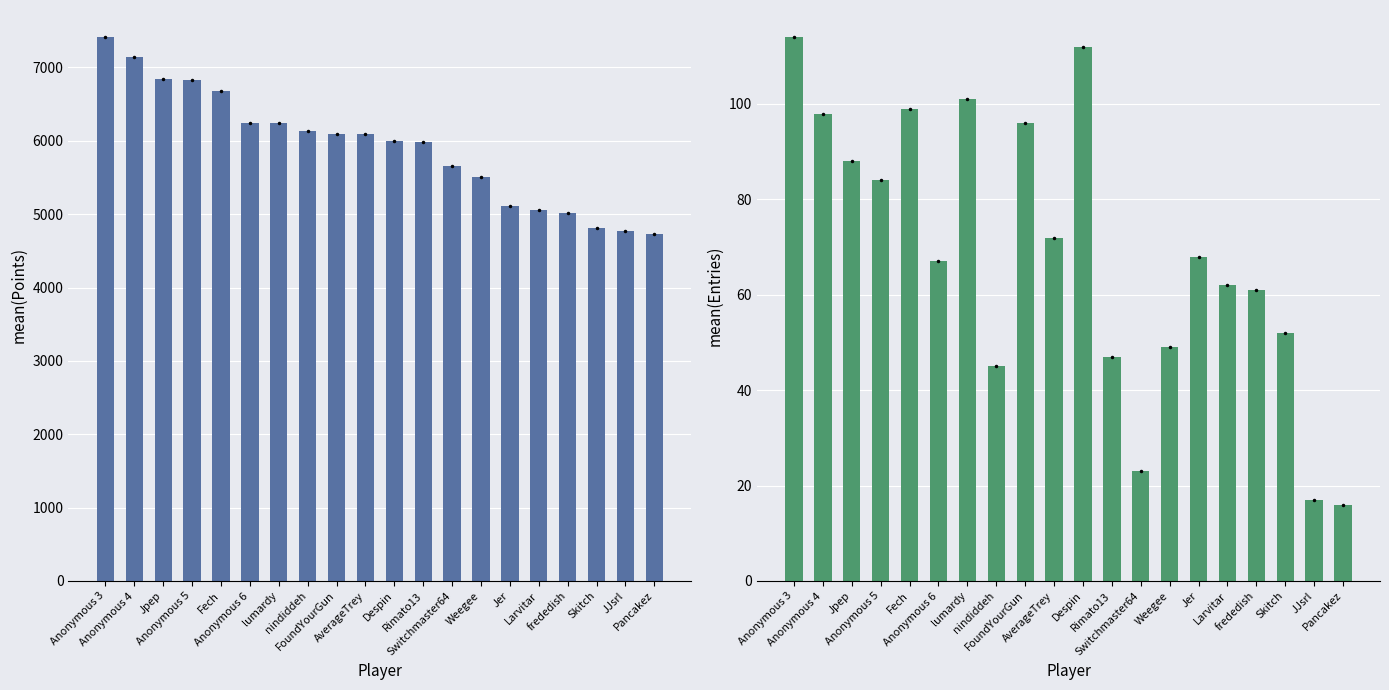

Where is Entries nearest to the value 65?

Anonymous 6